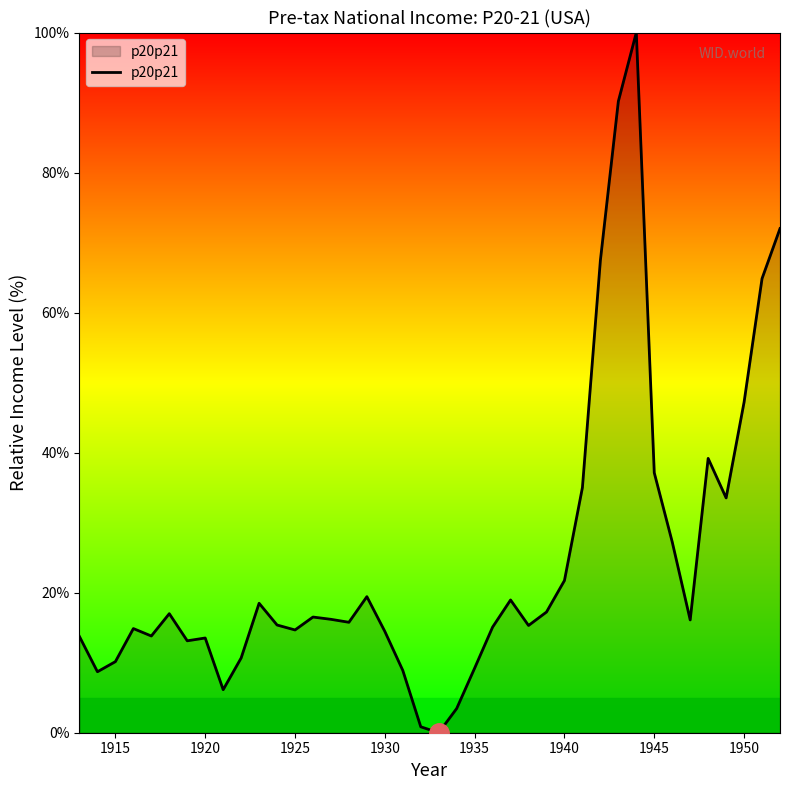

Does the chart have visible grid lines?

No